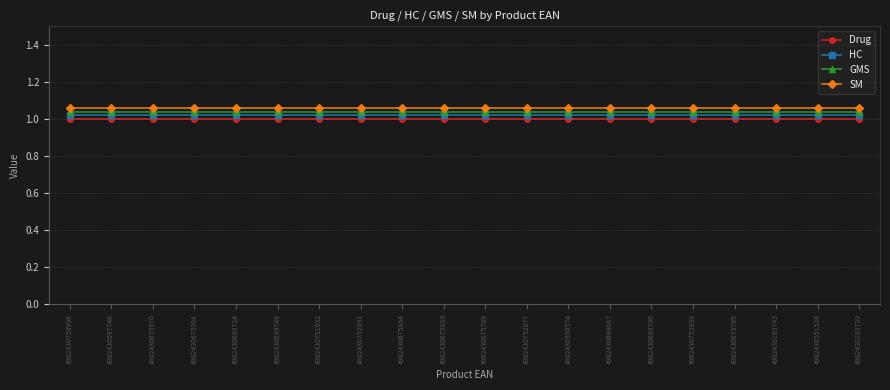

At which category is the sum across all series the highest?

4902430750998